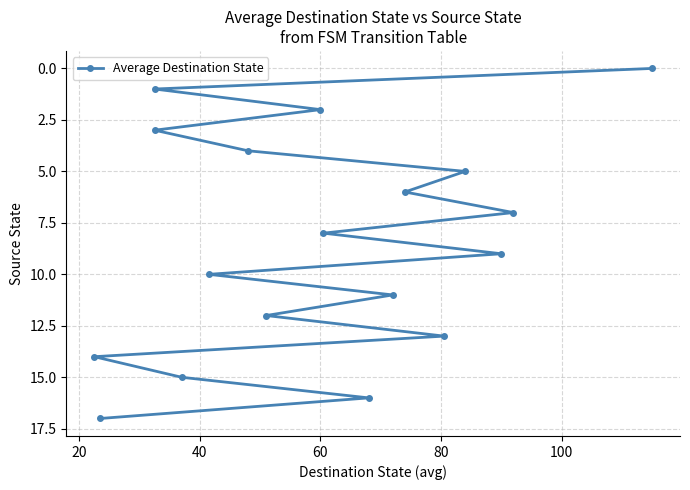

What is the greatest value displayed?

17